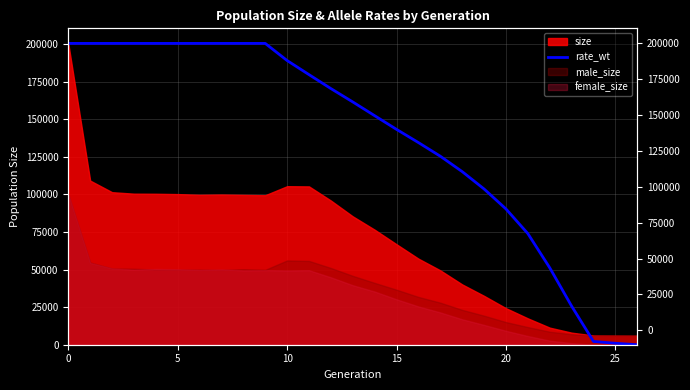

What is the label of the 16th point from the left?

15